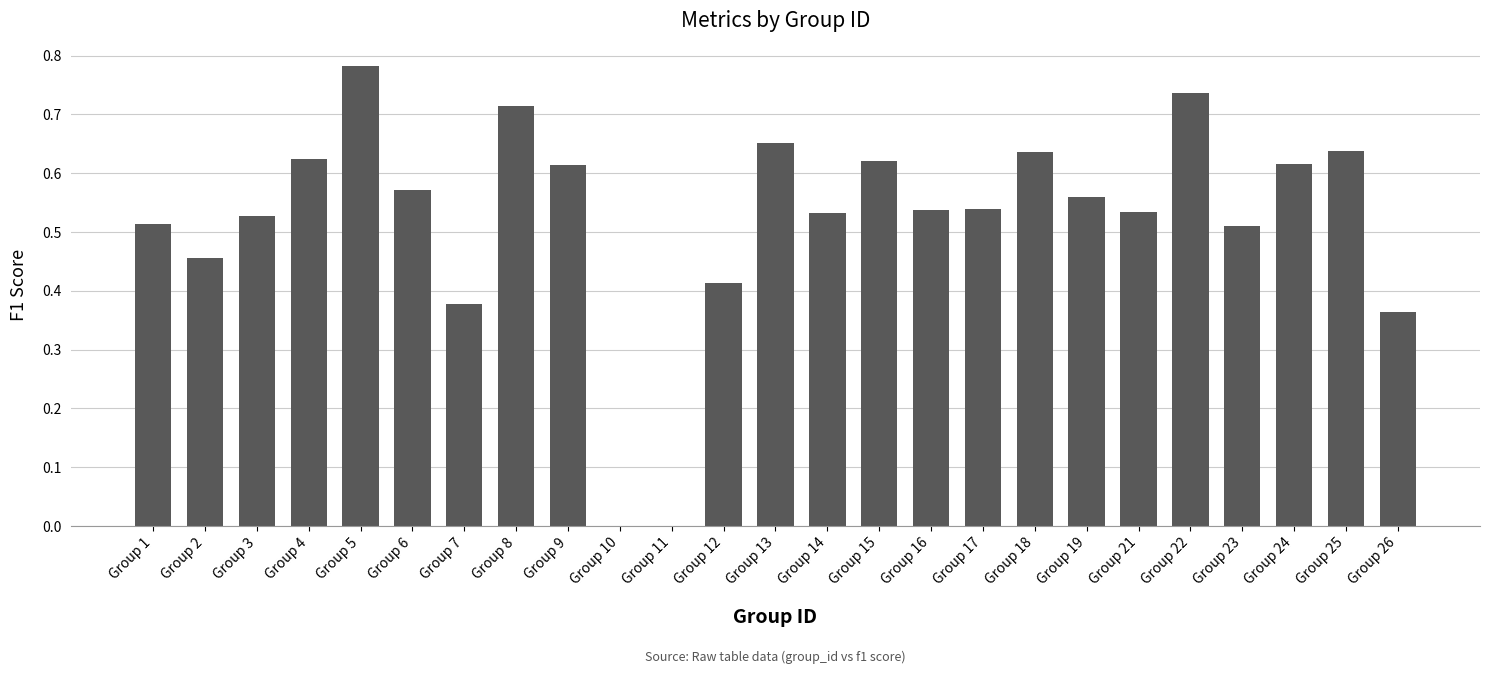

What is the sum of all values?

13.1